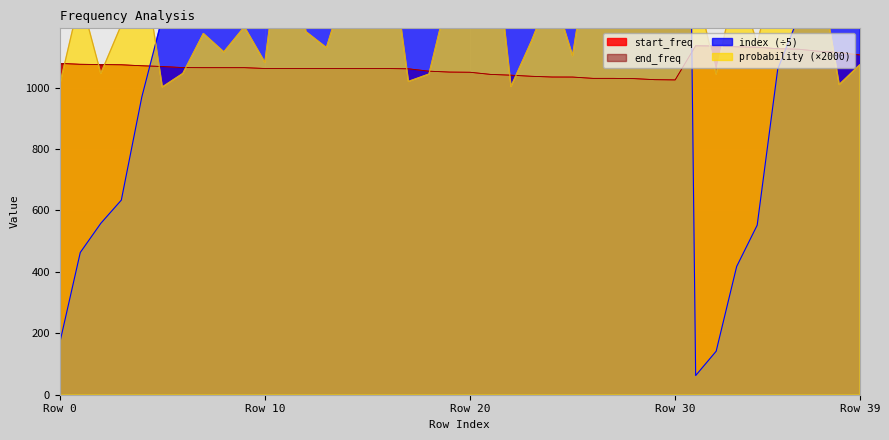

What is the approximate value of end_freq at 37?

1118.2